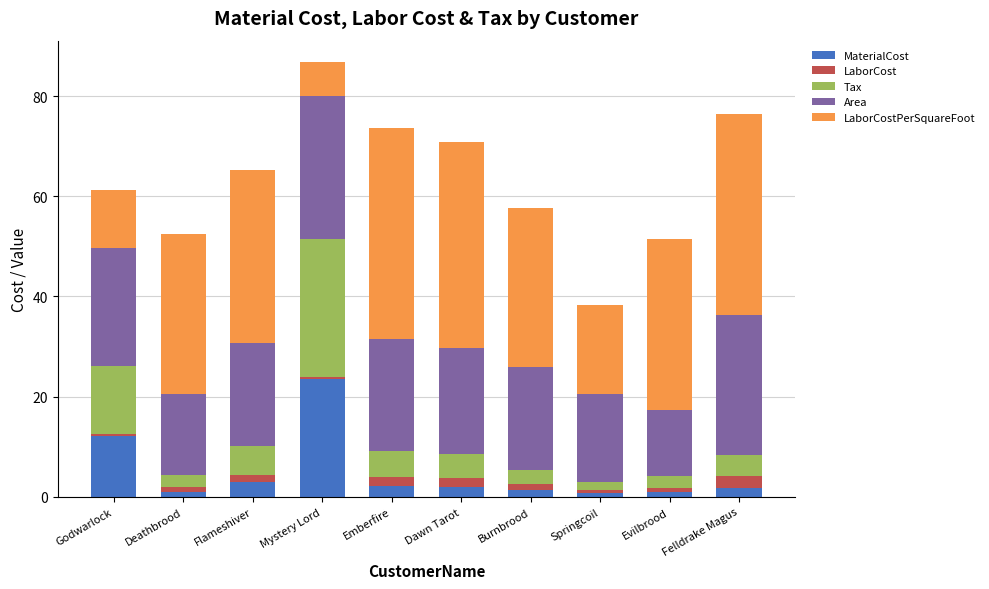

What are all the series names shown in the legend?

MaterialCost, LaborCost, Tax, Area, LaborCostPerSquareFoot